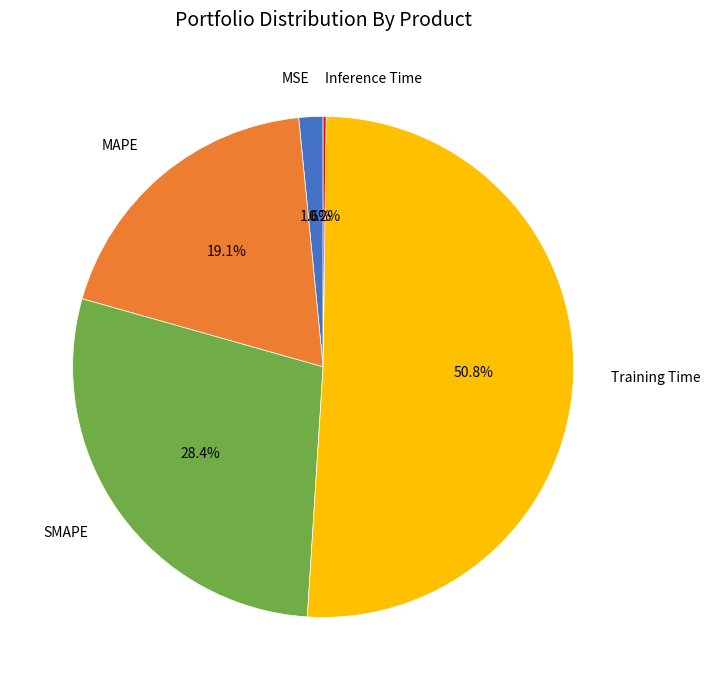

Is there any slice that represents more than half of the pie?

Yes